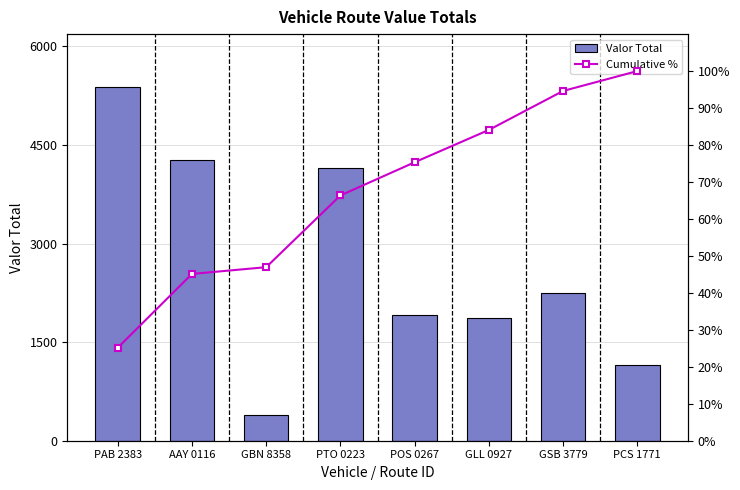

Reading right to left, list all the values displayed in this chart.

Valor Total: PCS 1771=1150.0	GSB 3779=2255.0	GLL 0927=1870.0	POS 0267=1920.0	PTO 0223=4150.0	GBN 8358=390.0	AAY 0116=4270.0	PAB 2383=5380.0
Cumulative %: PCS 1771=100.0	GSB 3779=94.6	GLL 0927=84.1	POS 0267=75.3	PTO 0223=66.4	GBN 8358=46.9	AAY 0116=45.1	PAB 2383=25.2